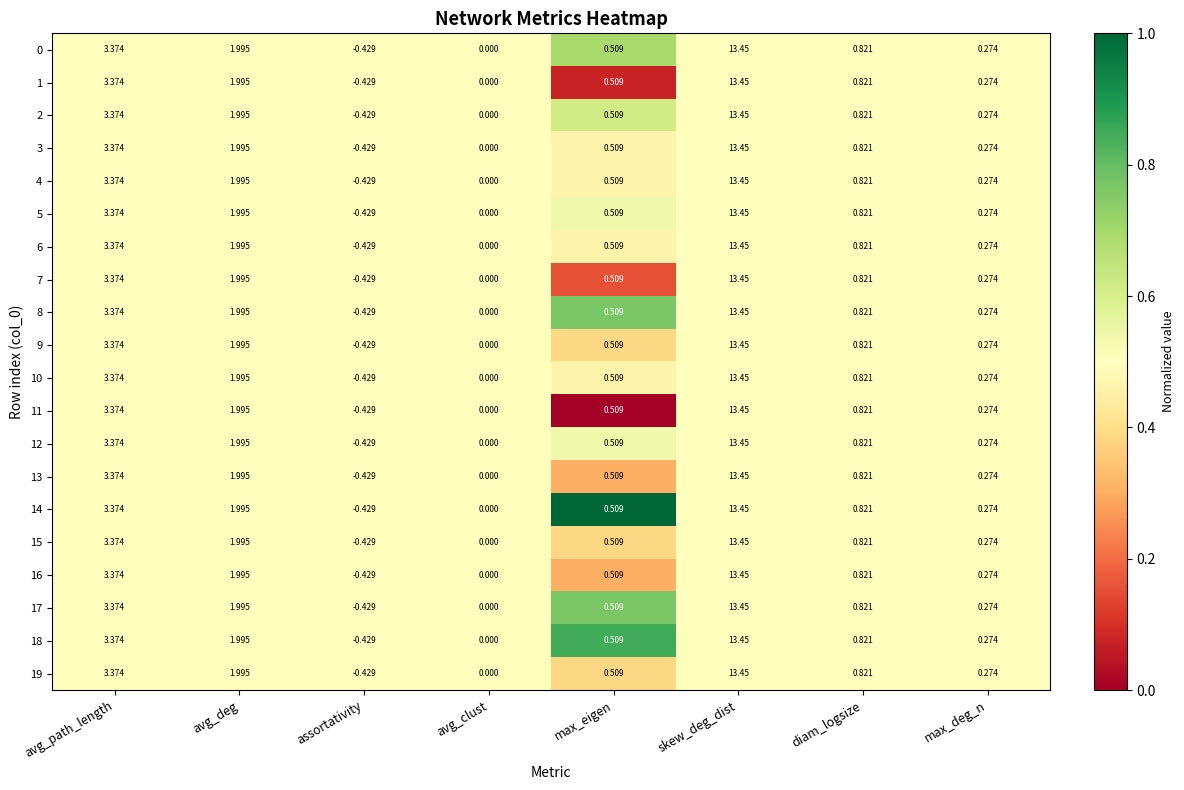

At which category is the sum across all series the highest?

skew_deg_dist